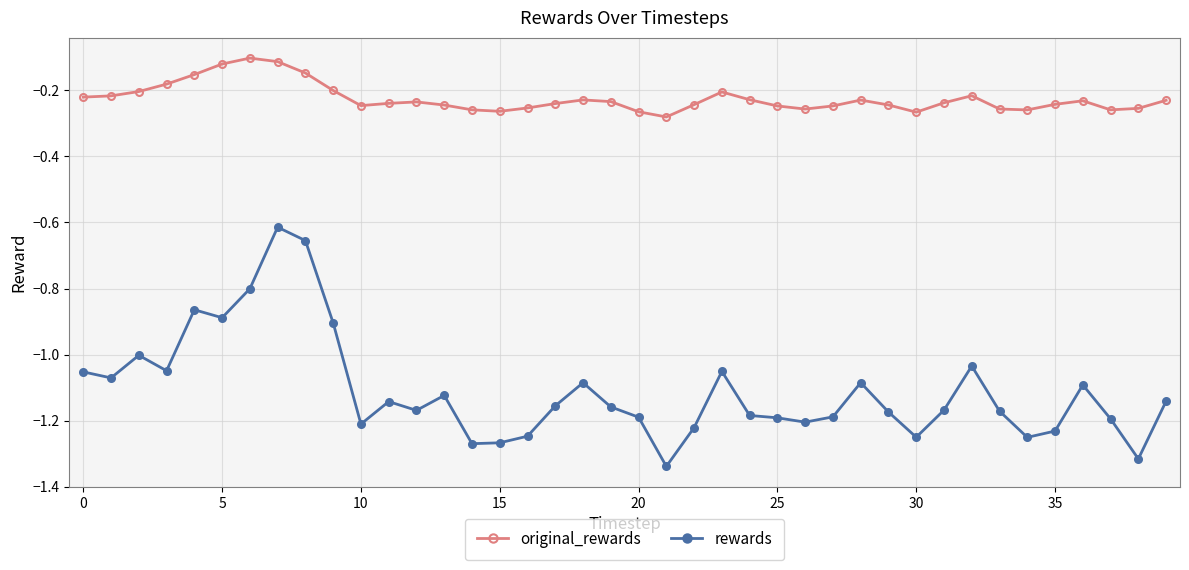

True or false: original_rewards has more than 2 interior local peaks.

True